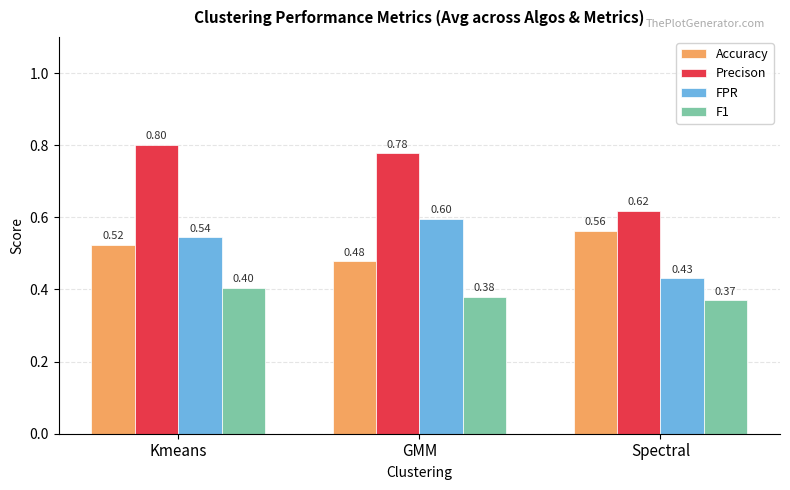

At GMM, list the series in order from smallest to largest.

F1, Accuracy, FPR, Precison